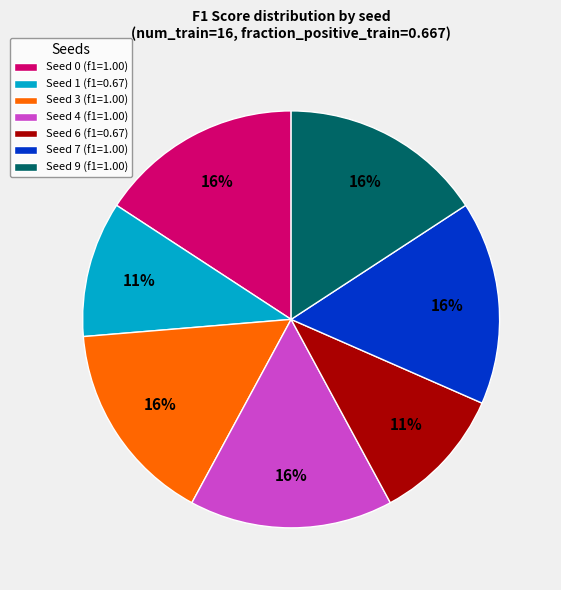

To the nearest percent, what is the difference between the Seed 9 (f1=1.00) and Seed 1 (f1=0.67) slice percentages?

5%